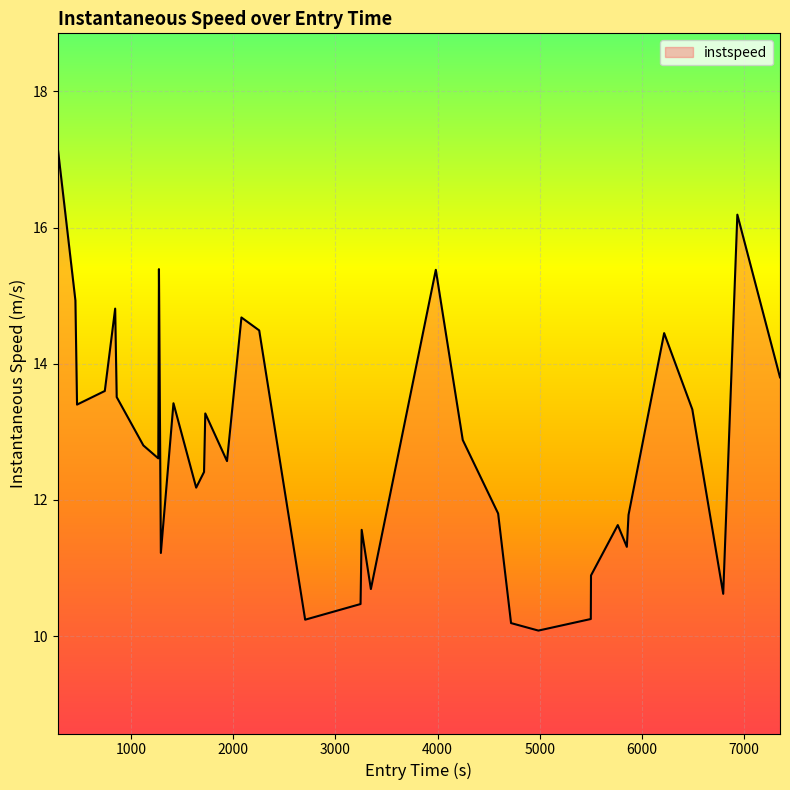

How many lines are shown in the chart?

1